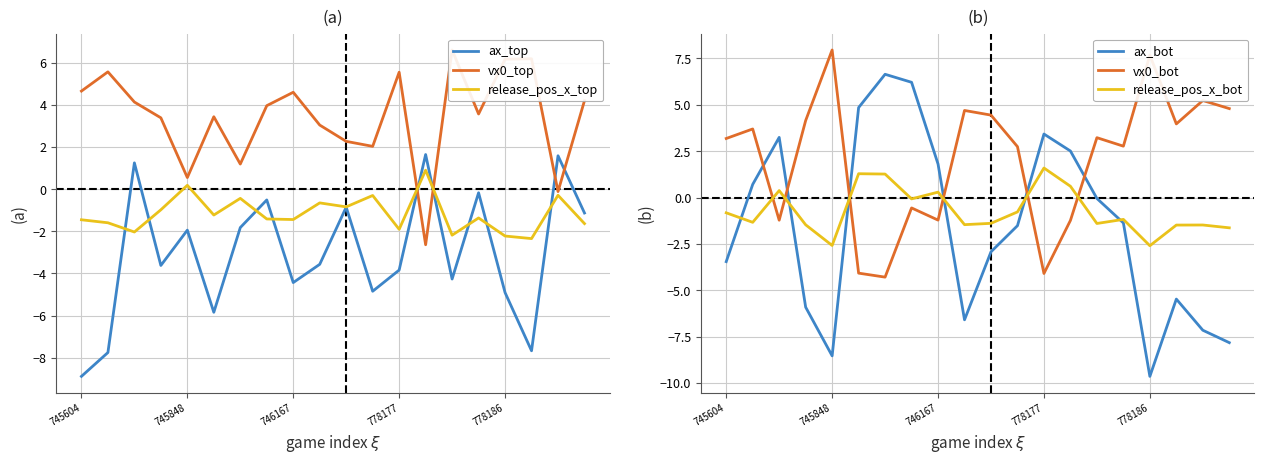

The release_pos_x_bot series shows -1.7 at 745848. True or false?

False